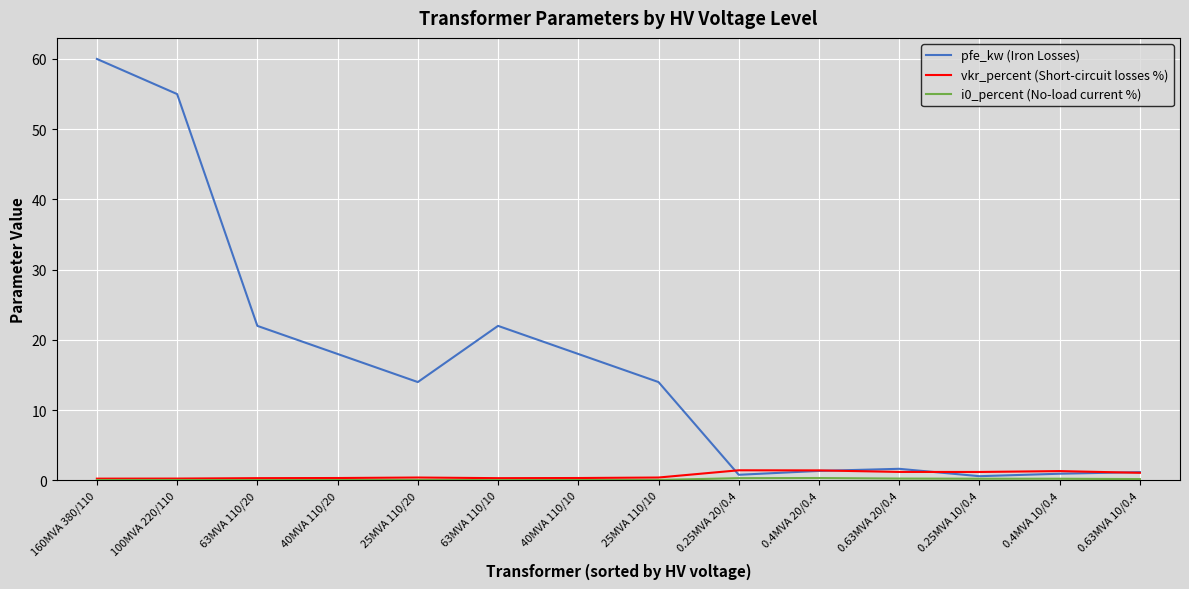

Is this an area chart (filled region under the line)?

No